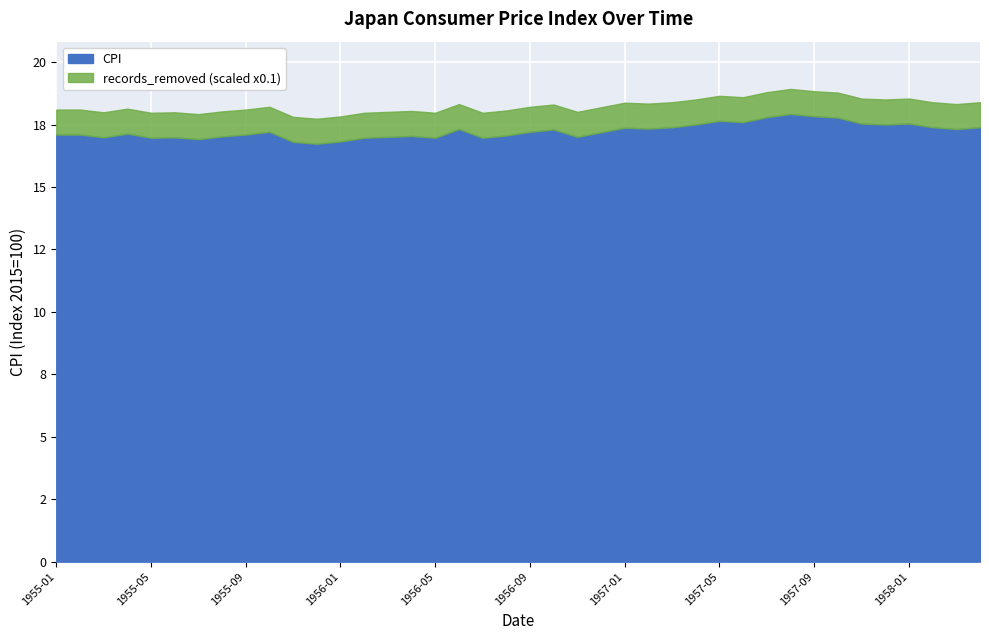

How many lines are shown in the chart?

1